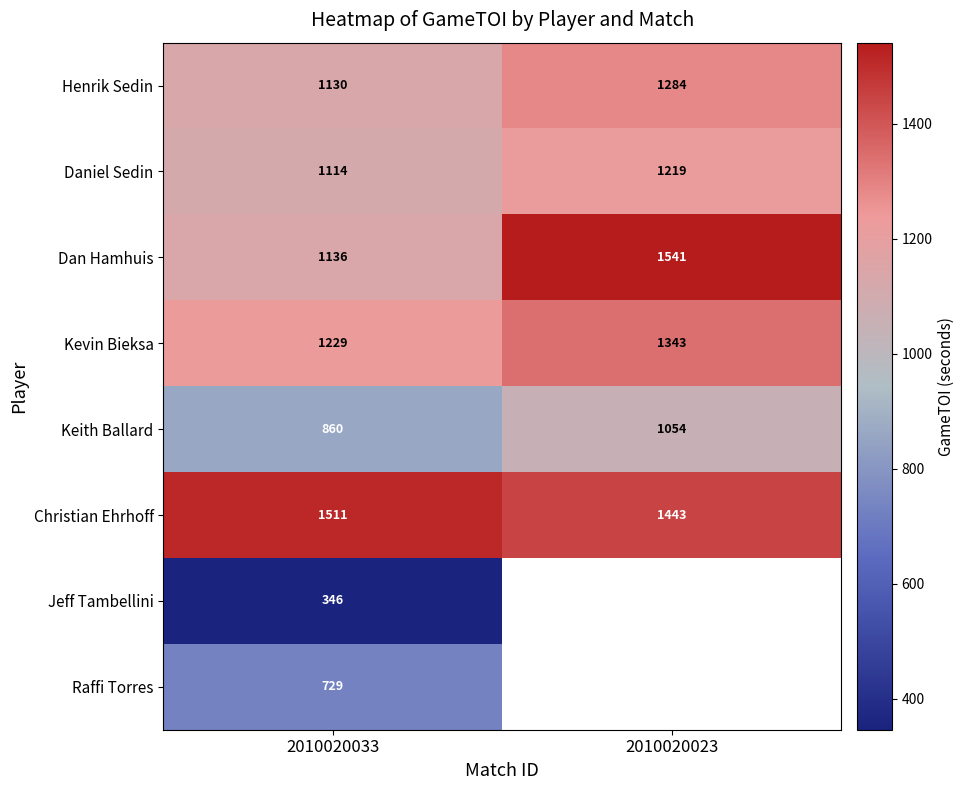

What is the difference between the Keith Ballard values at 2010020033 and 2010020023?

194